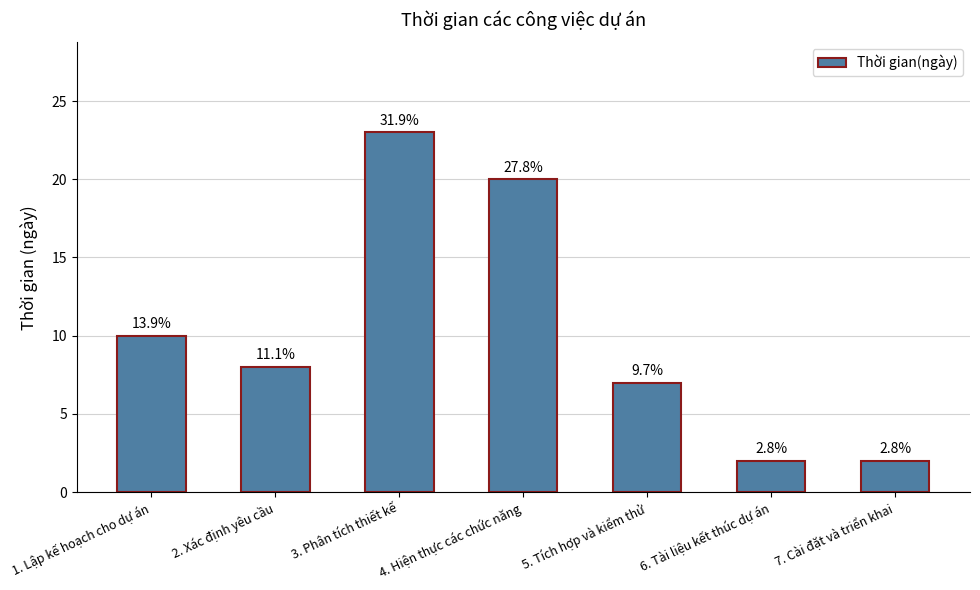

What position from the left is 5. Tích hợp và kiểm thử?

5